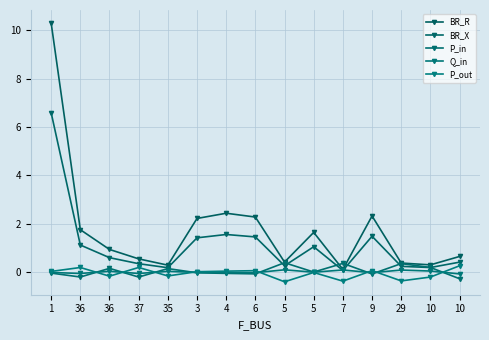

What is the difference between the second highest and minimum values in the BR_X series?

1.5